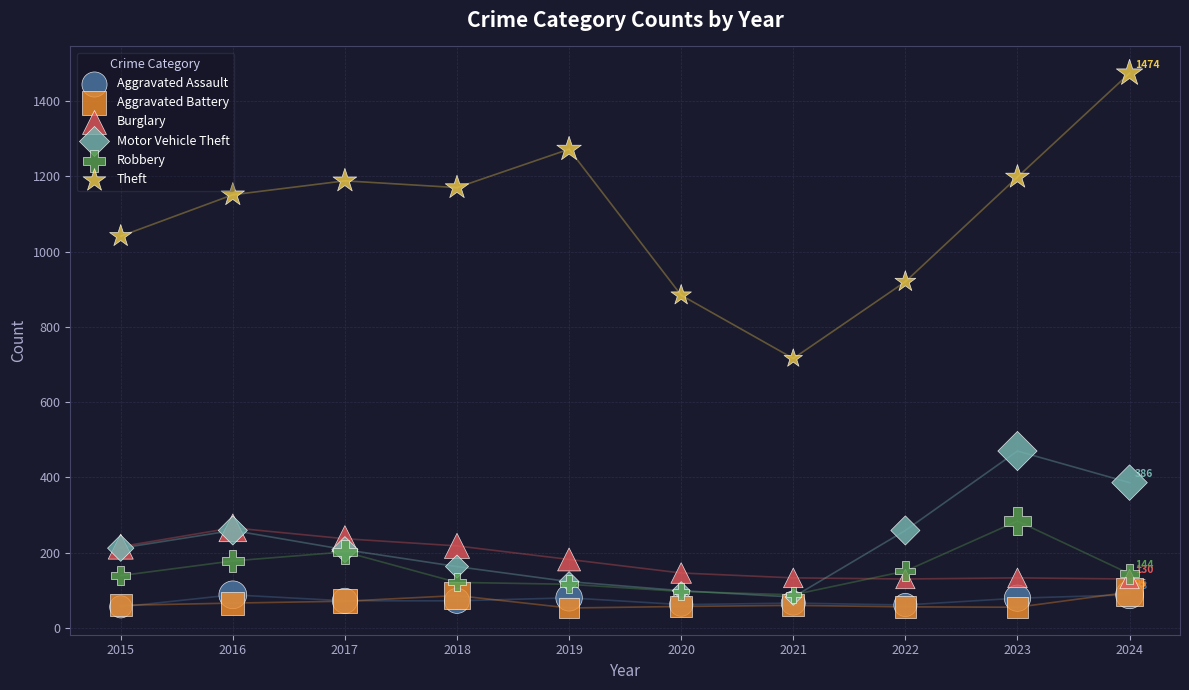

Across all series, what Y value is closest to 763?

716